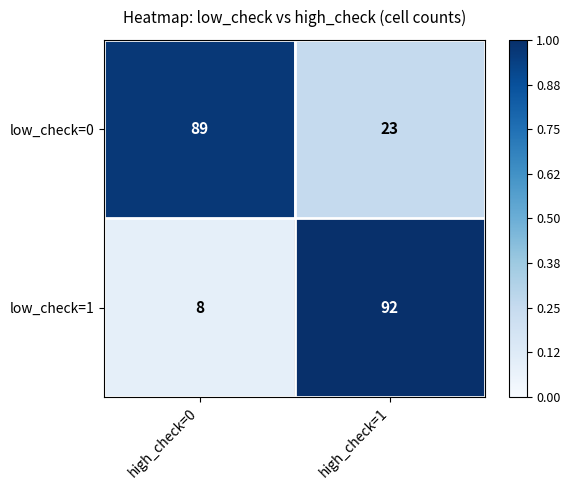

Which series has the largest range (max minus min)?

low_check=1